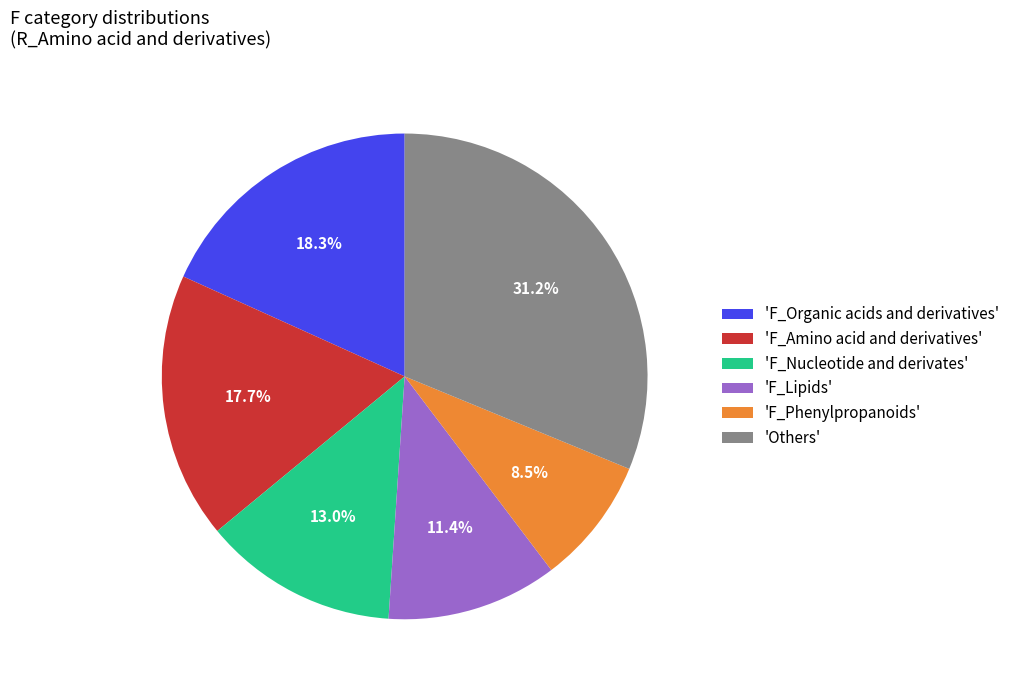

To the nearest percent, what is the difference between the largest and smallest slice percentages?

23%